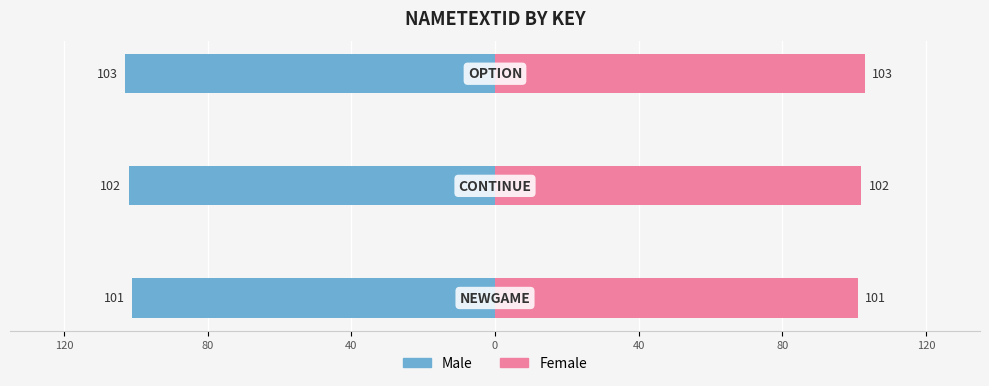

How many bars are there in total?

6